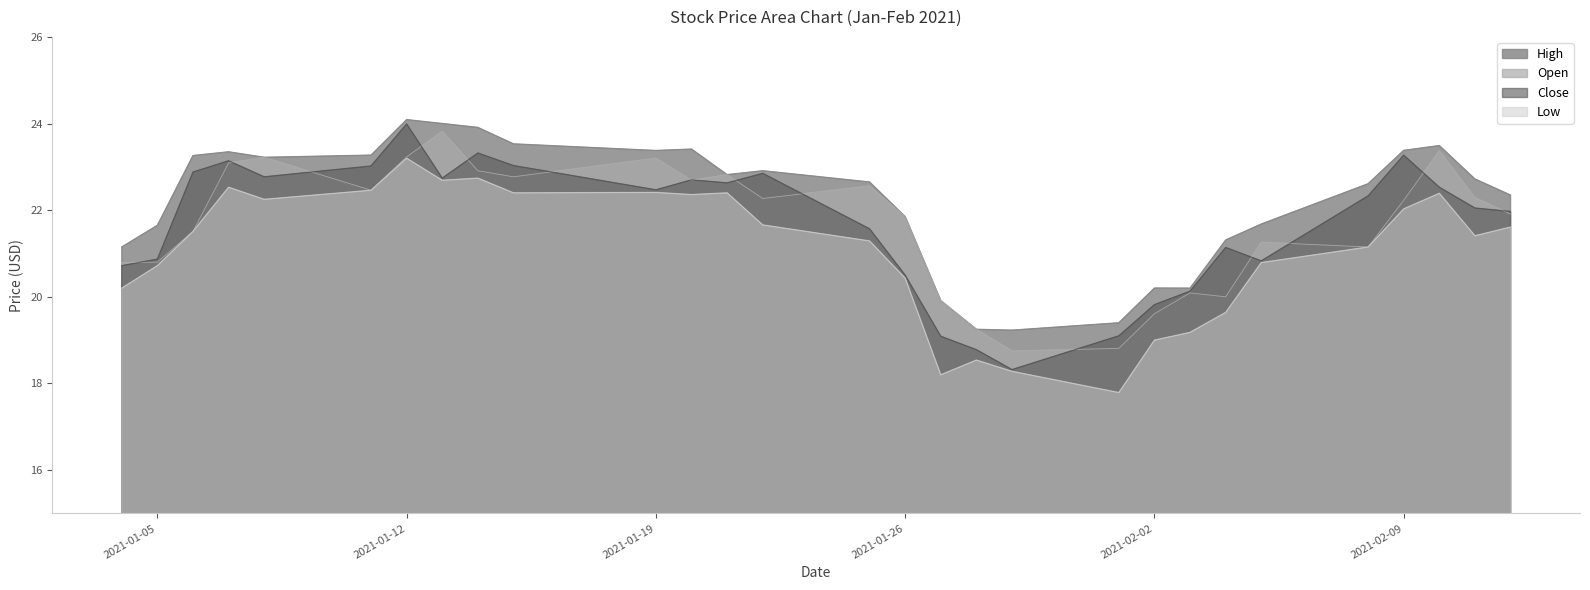

True or false: Close and Low cross at least once.

False